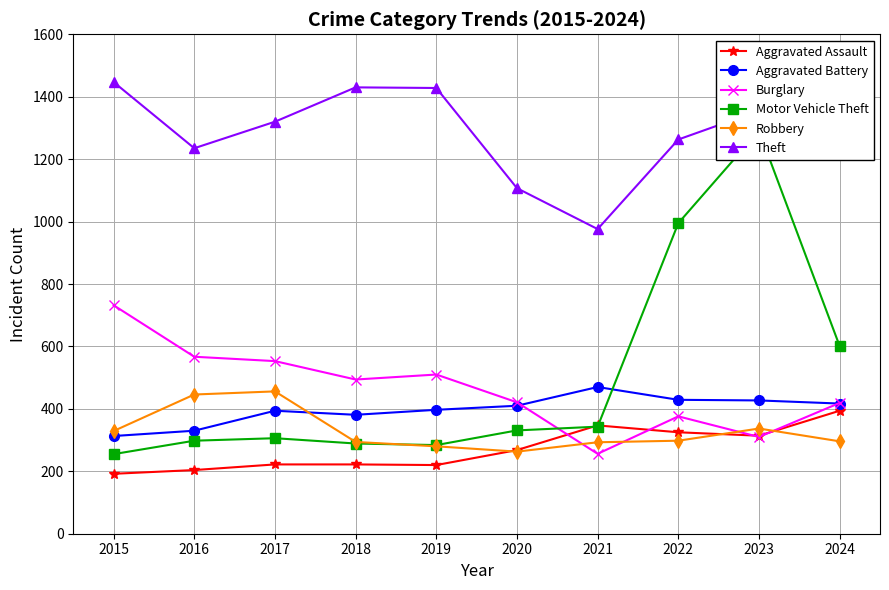

At 2016, list the series in order from smallest to largest.

Aggravated Assault, Motor Vehicle Theft, Aggravated Battery, Robbery, Burglary, Theft